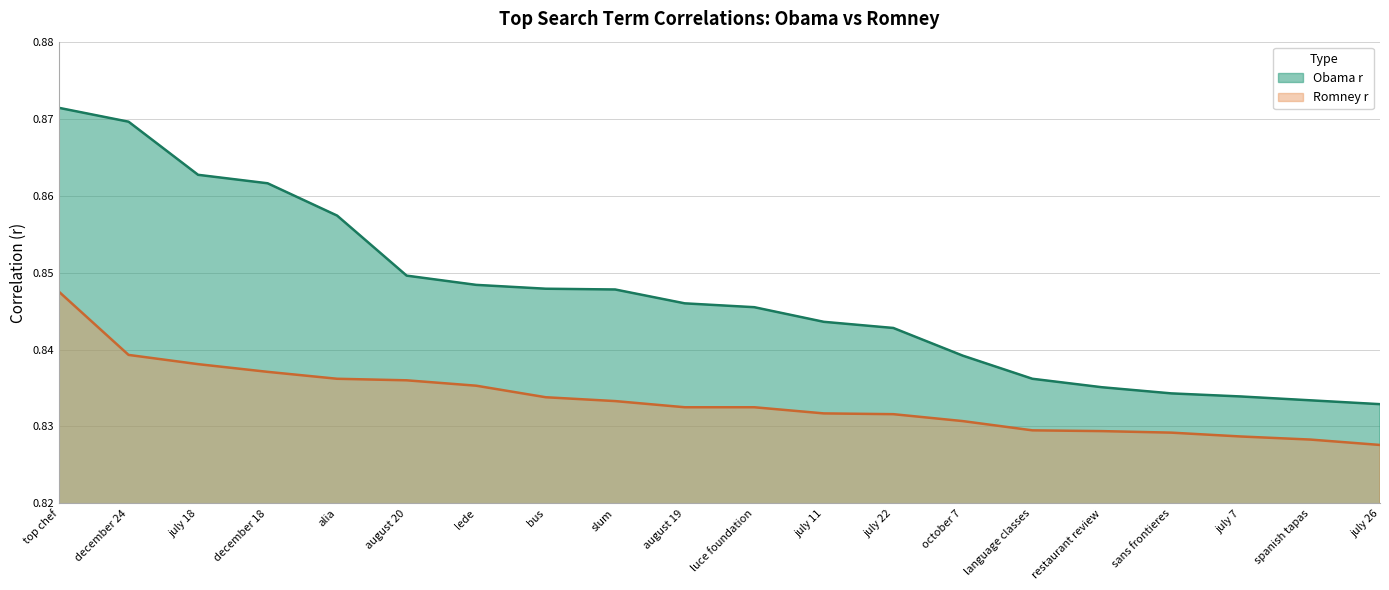

True or false: Obama r has a value of 0.9 at july 18.

True